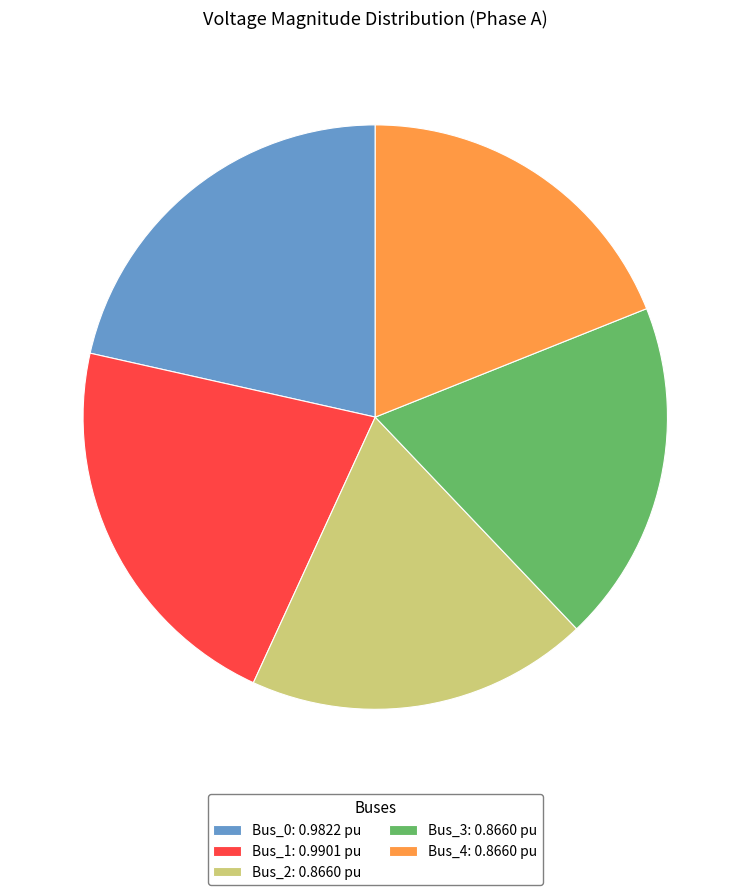

Does any single category account for the majority?

No